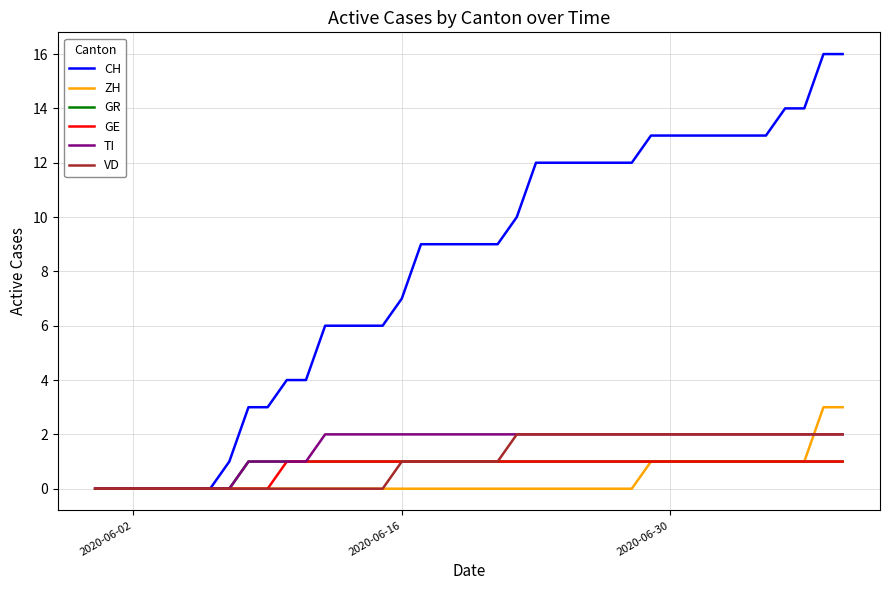

What is the maximum value shown in the chart?

16